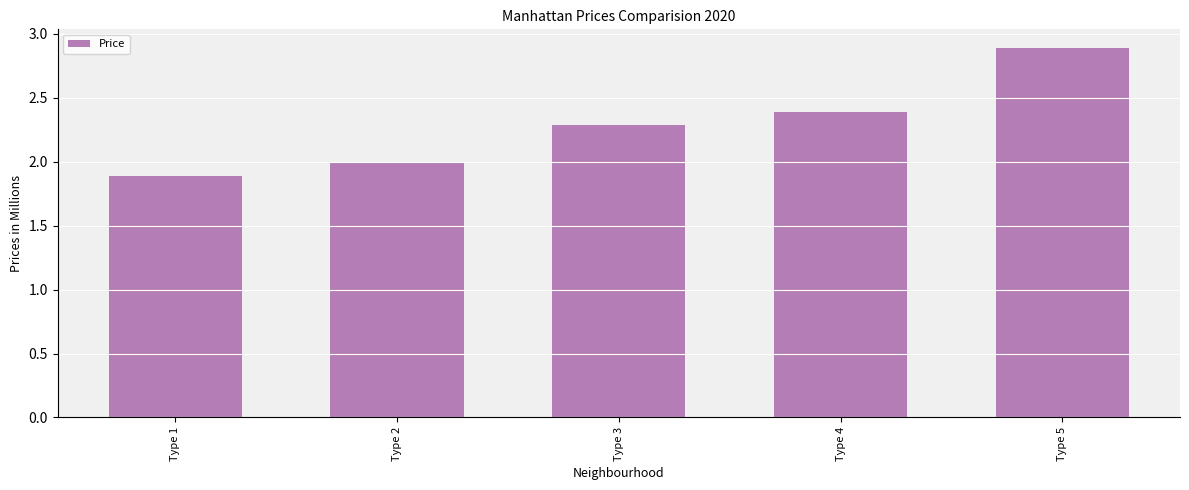

Are the bars horizontal?

No